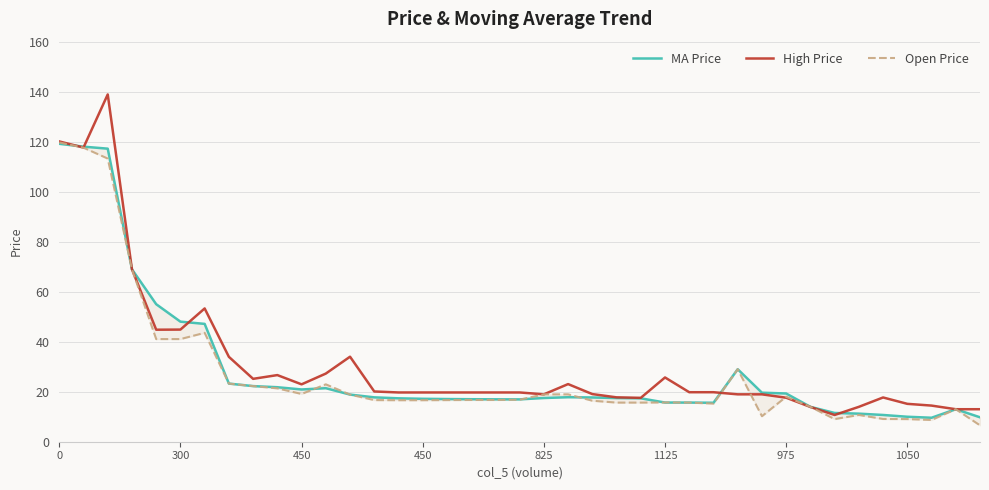

Count the number of data series in this chart.

3